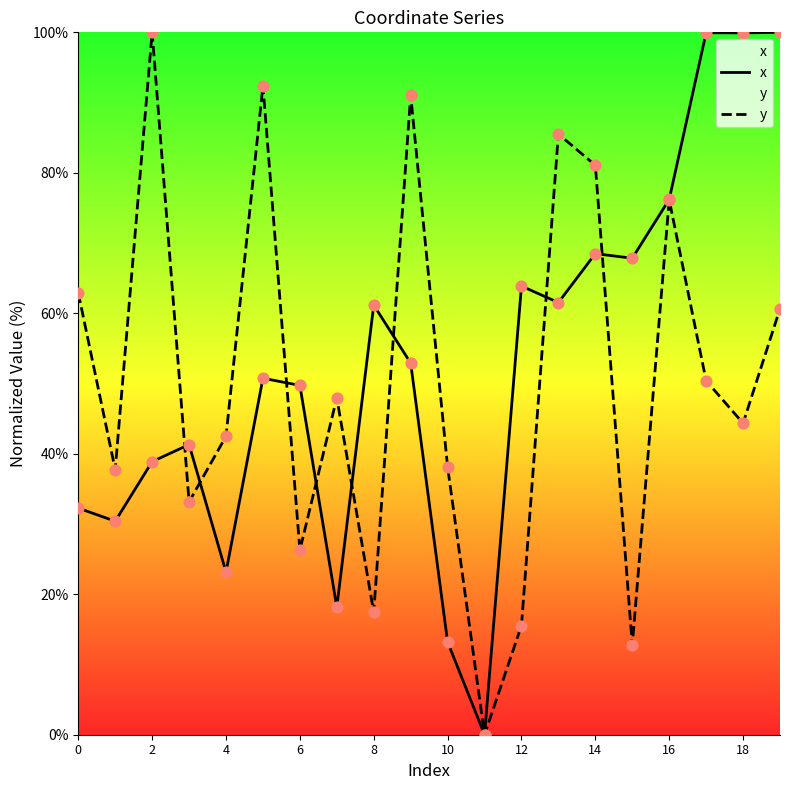

At which category is the sum across all series the highest?

19